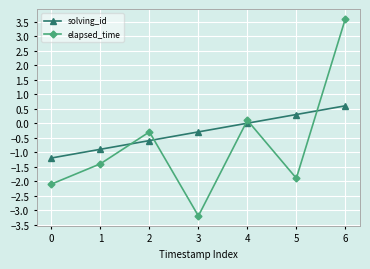

Reading left to right, transcribe all the data shown in this chart.

solving_id: -1.2	-0.9	-0.6	-0.3	0.0	0.3	0.6
elapsed_time: -2.1	-1.4	-0.3	-3.2	0.1	-1.9	3.6